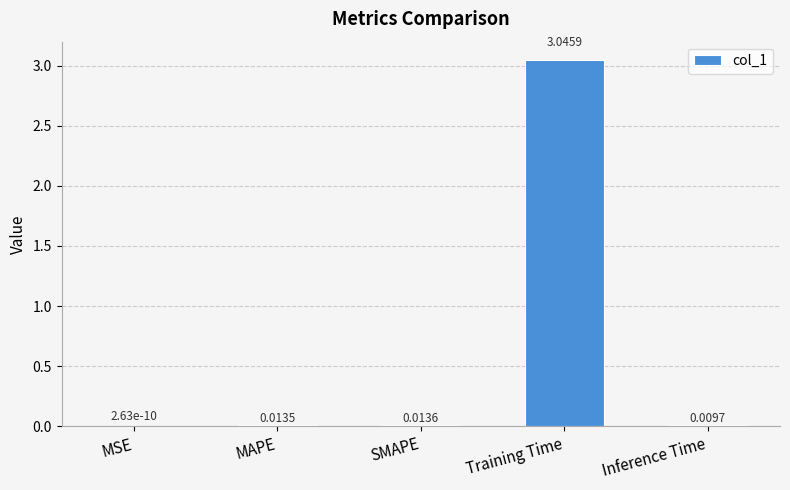

What is the sum of all values?

3.1